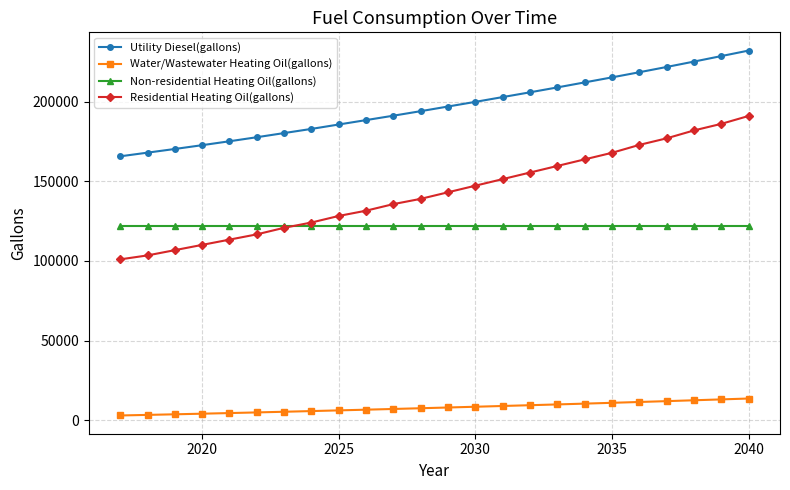

Rank the series by their maximum value, from lowest to highest.

Water/Wastewater Heating Oil(gallons), Non-residential Heating Oil(gallons), Residential Heating Oil(gallons), Utility Diesel(gallons)